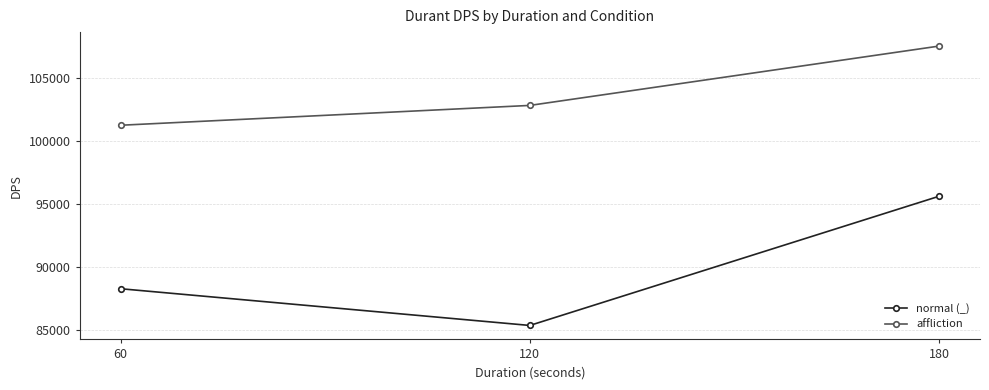

True or false: normal (_) has a value of 85332 at 120.

True